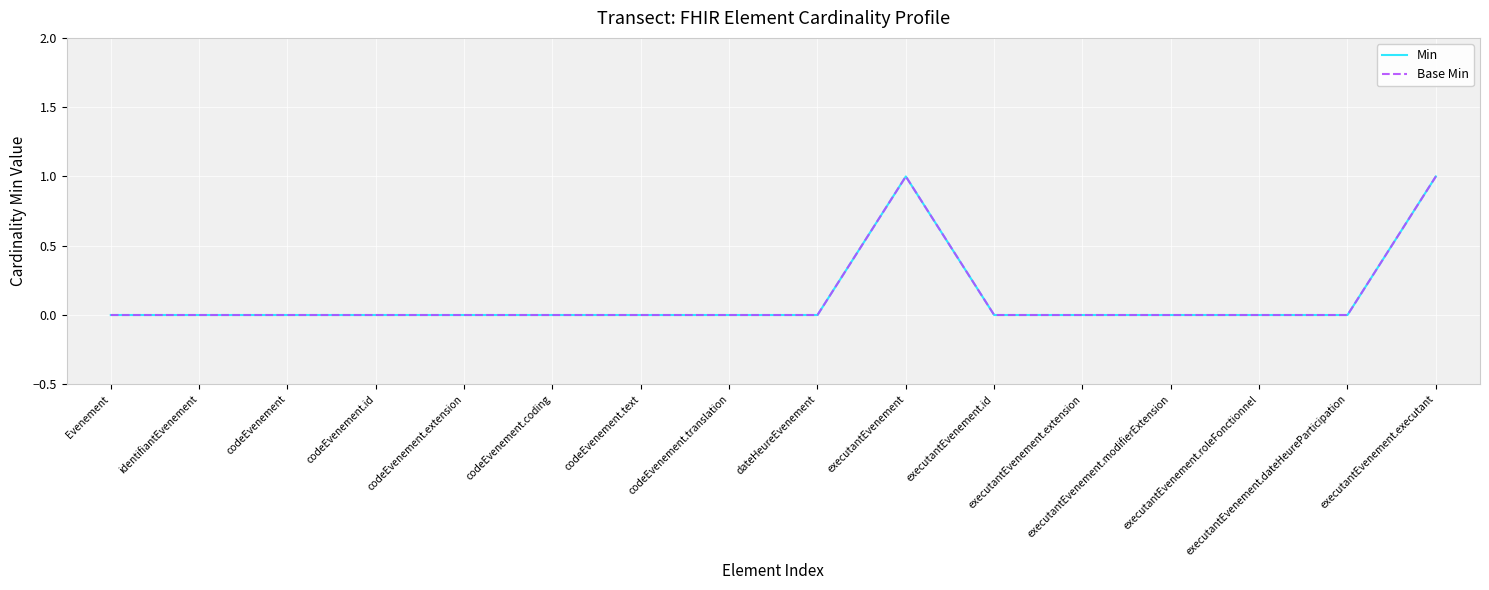

Between codeEvenement.text and executantEvenement.dateHeureParticipation, which series saw the biggest shift?

Min